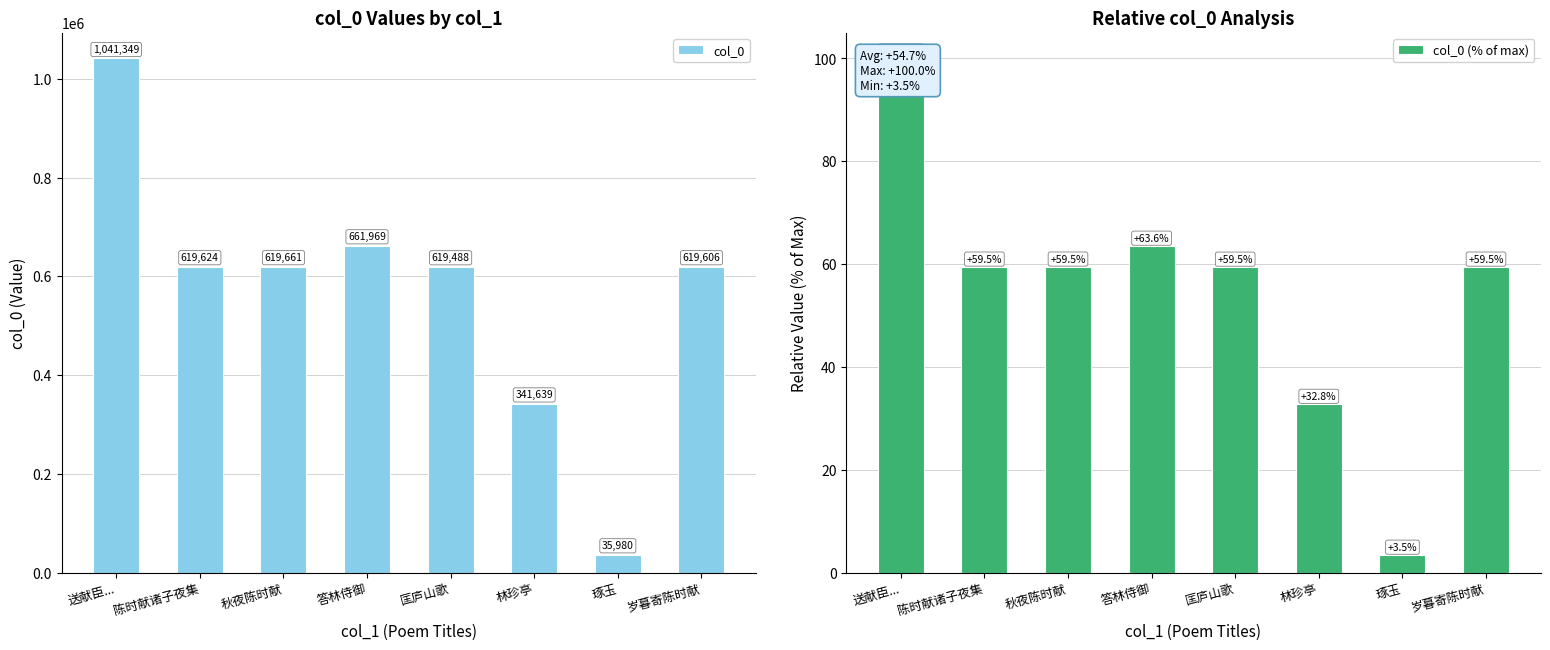

At how many categories does at least one series exceed 157950?

7